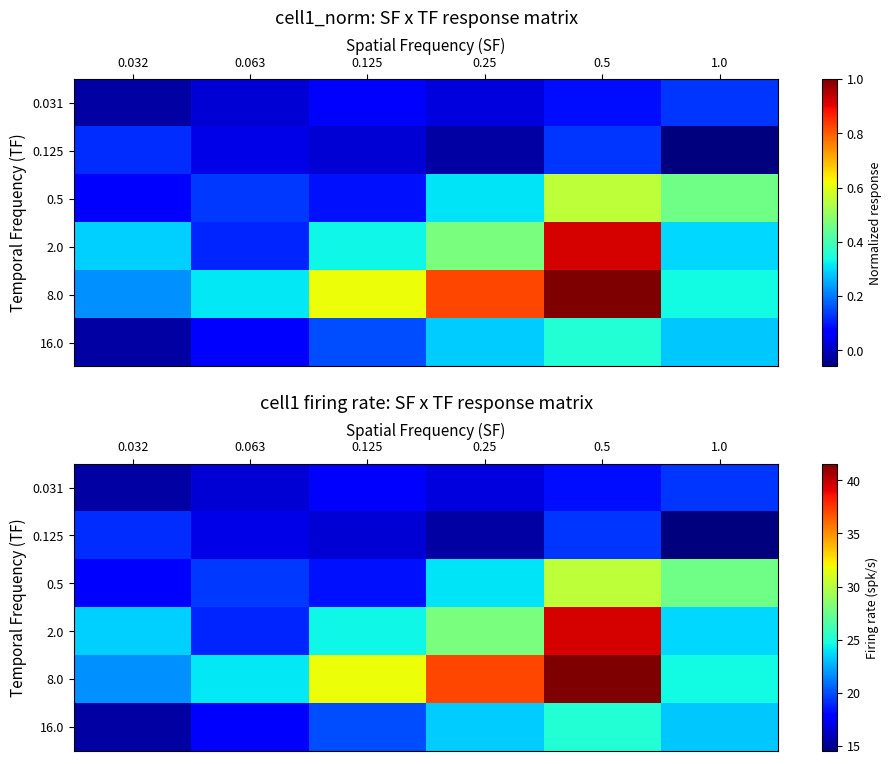

How many data points in 0.125 are above 17?

3